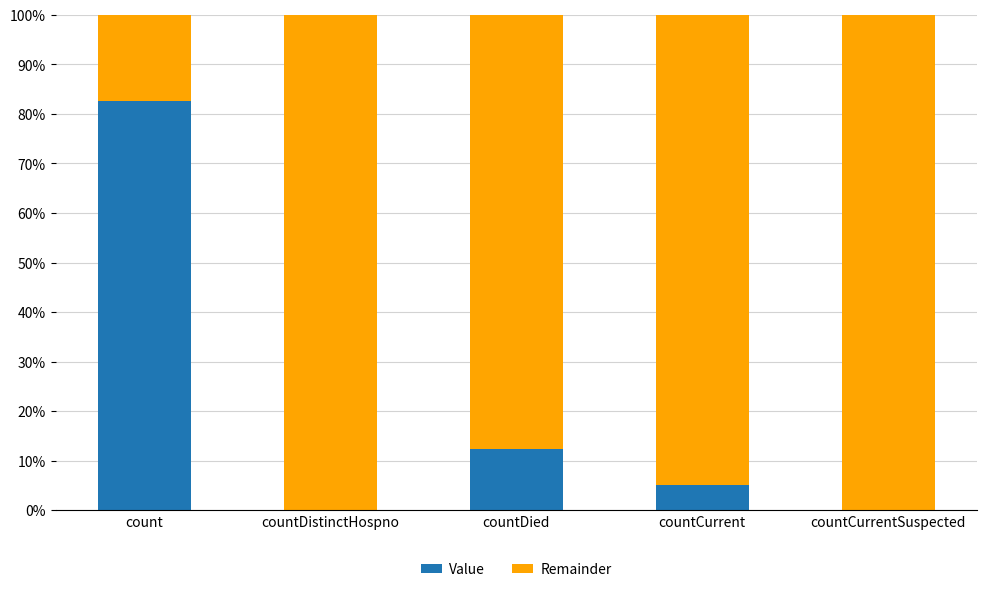

What is the approximate value of Value at countCurrent?

5.1